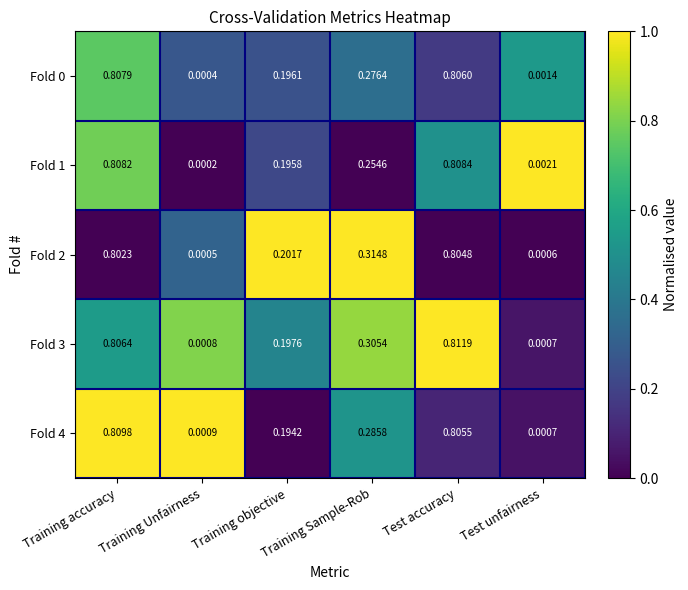

List the labels in order of Fold 4 value, smallest first.

Test unfairness, Training Unfairness, Training objective, Training Sample-Rob, Test accuracy, Training accuracy